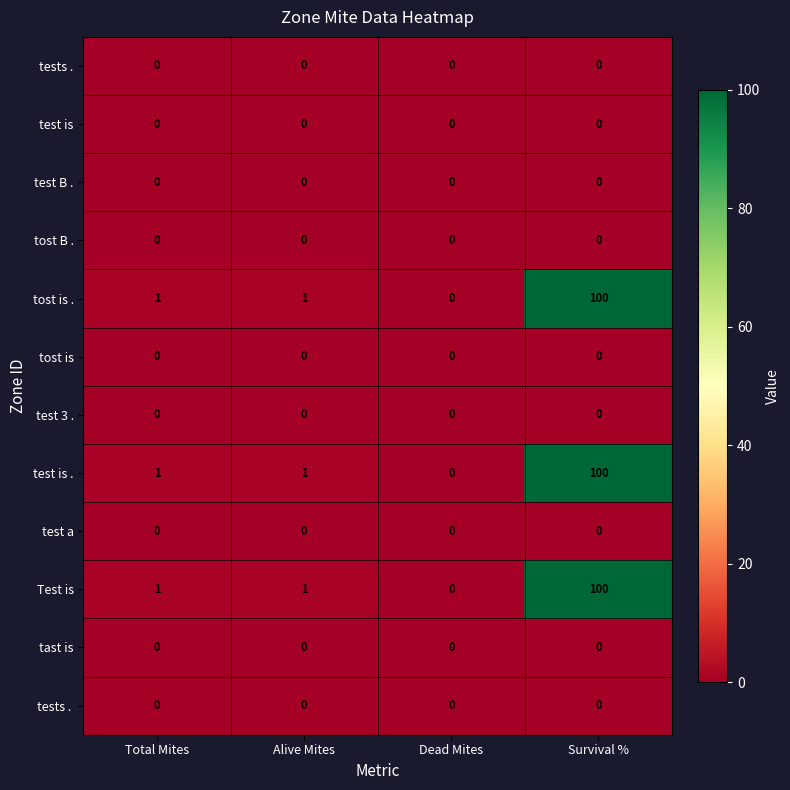

Which label corresponds to the largest value in the chart?

Survival %